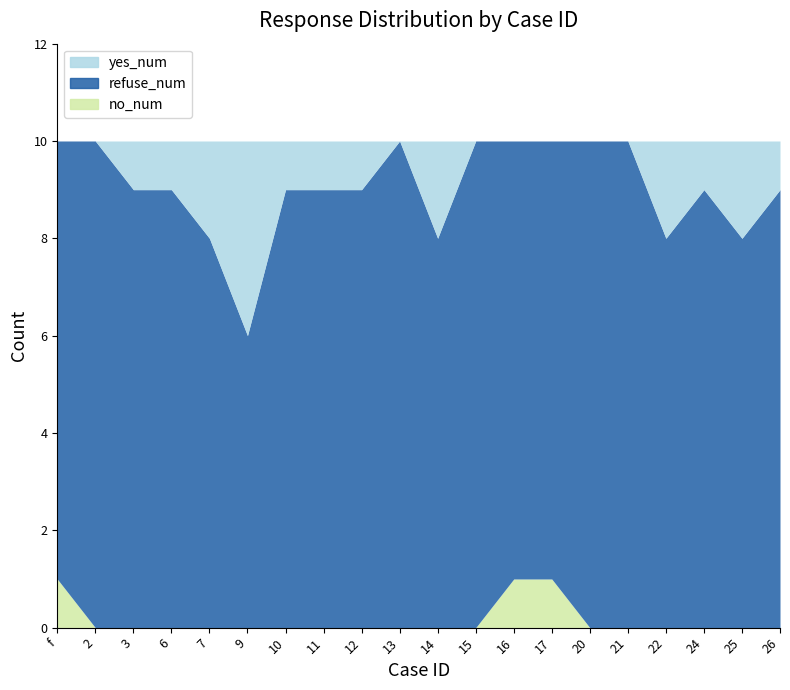

What is the maximum value for refuse_num?

10